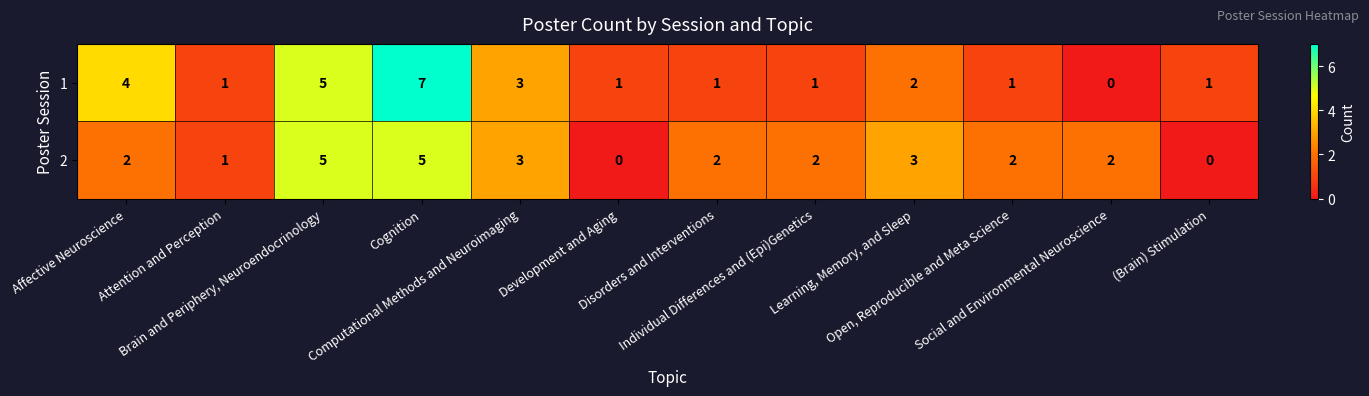

What is the difference between the maximum and minimum values in the 1 series?

7